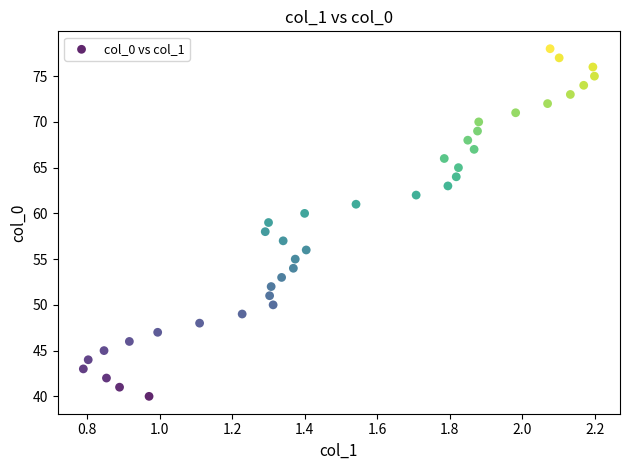

What is the range of Y values (max minus min)?

38